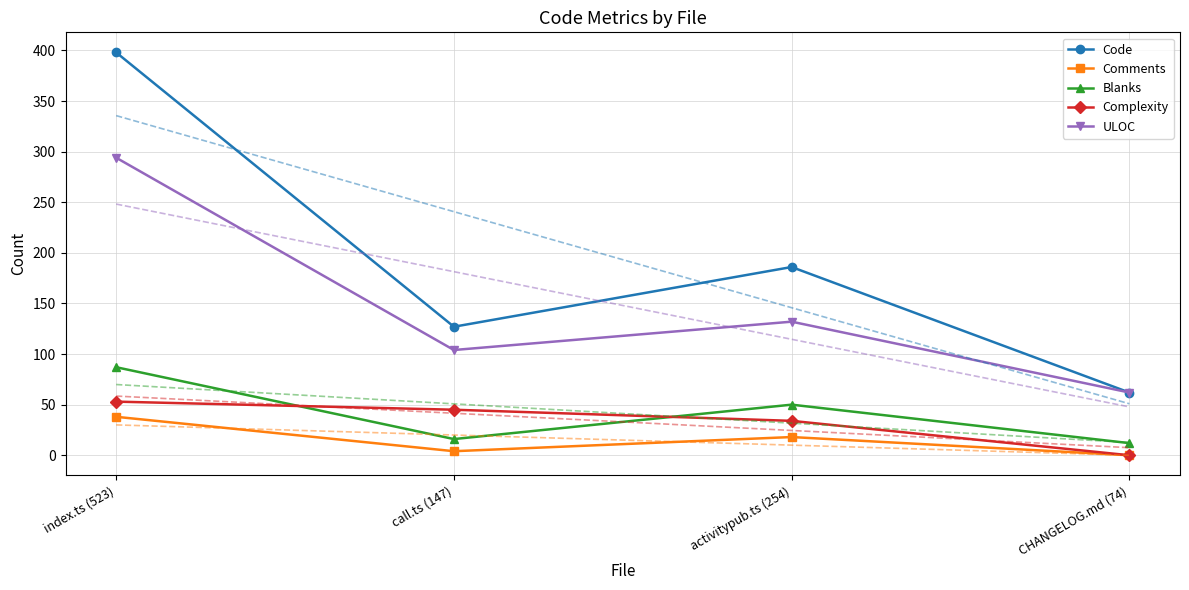

At which category does the chart reach its minimum across all series?

CHANGELOG.md (74)